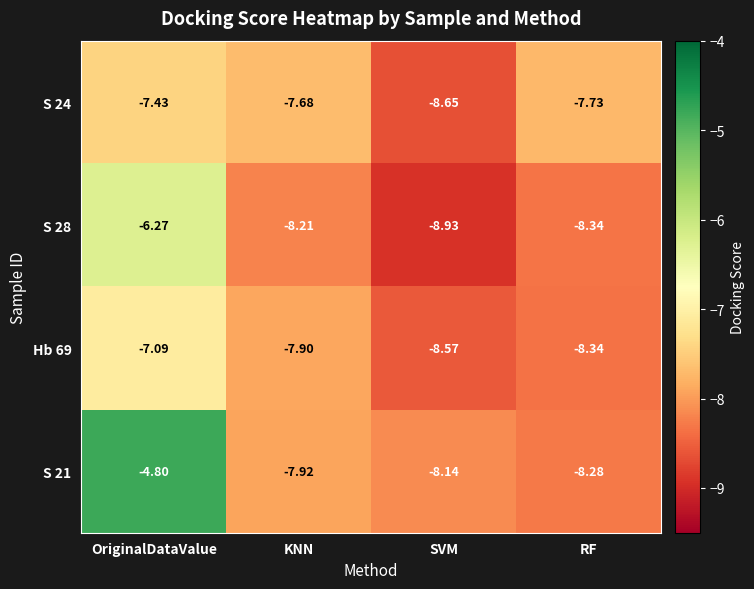

List the labels in order of S 28 value, smallest first.

SVM, RF, KNN, OriginalDataValue